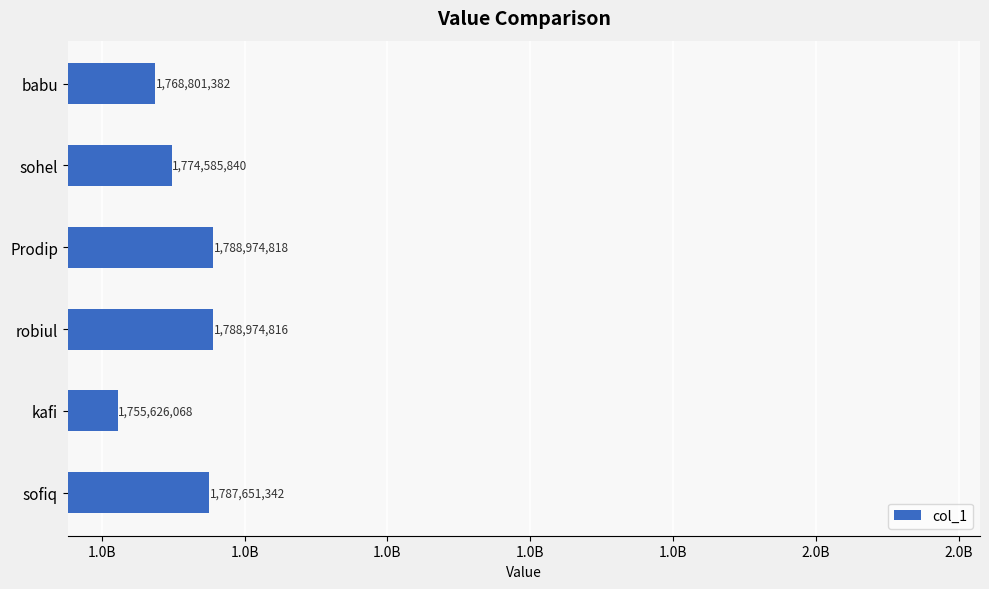

Does the chart contain any negative values?

No